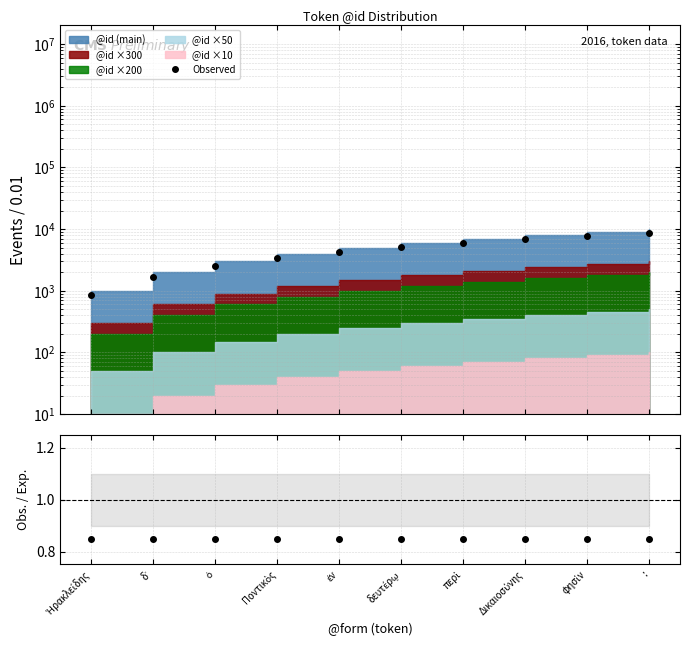

Does the chart display data point markers on the line(s)?

Yes